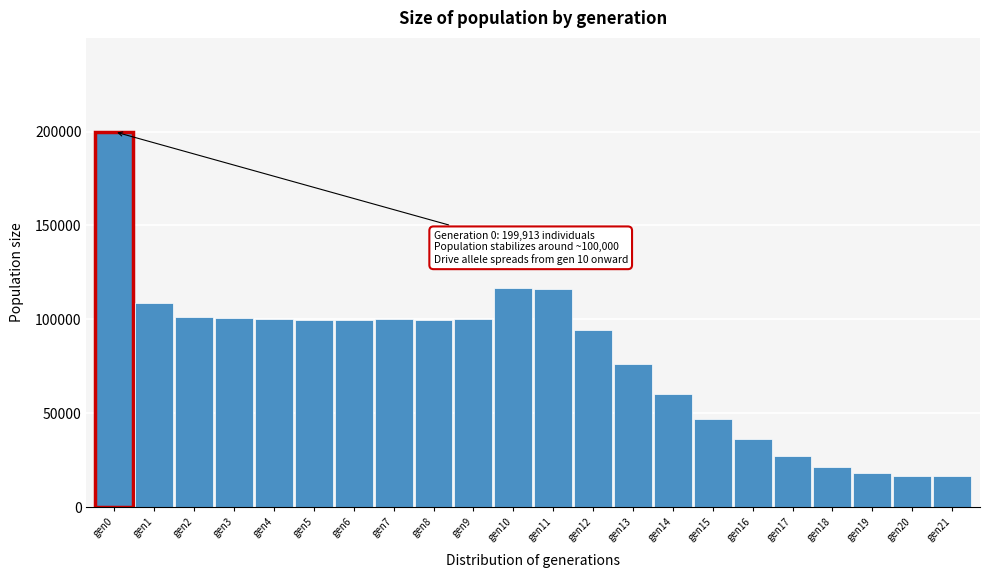

Which label corresponds to the largest value in the chart?

gen0